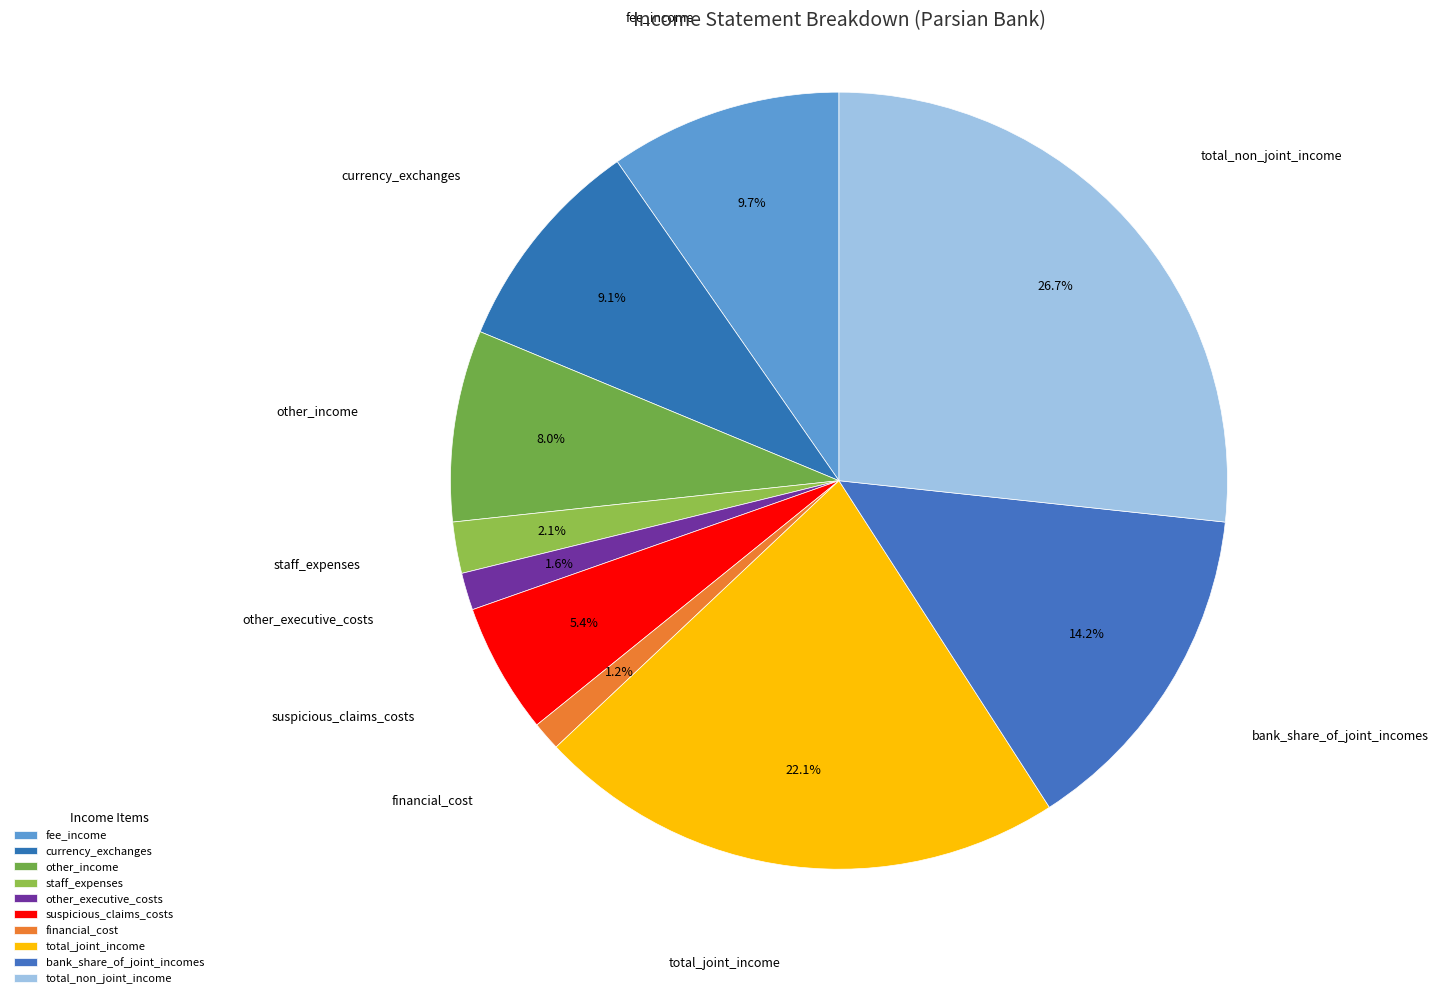

What percentage is the currency_exchanges slice, to the nearest percent?

9%